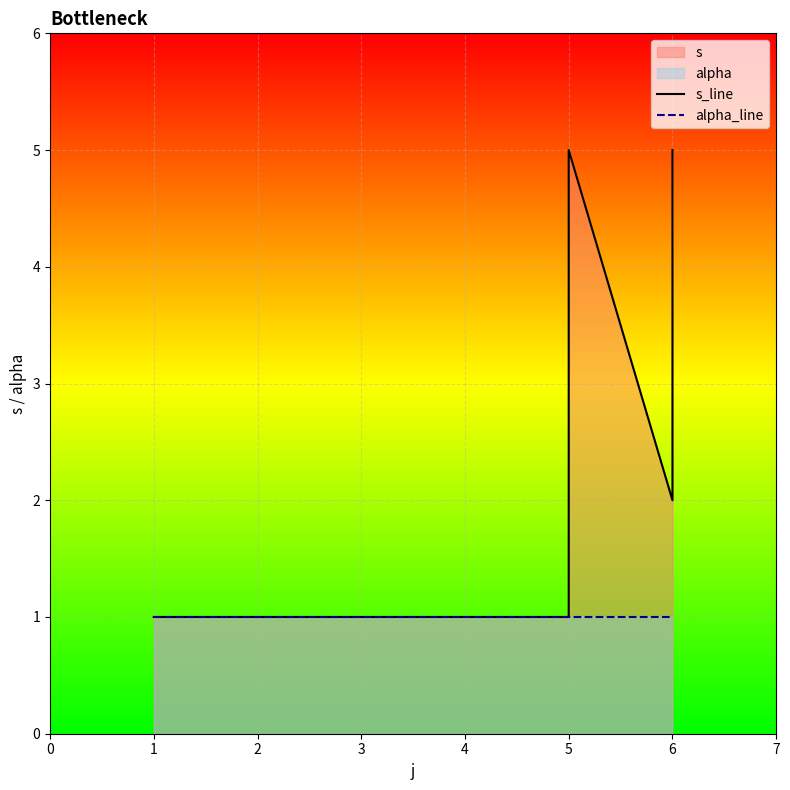

True or false: s_line has more than 2 interior local peaks.

False